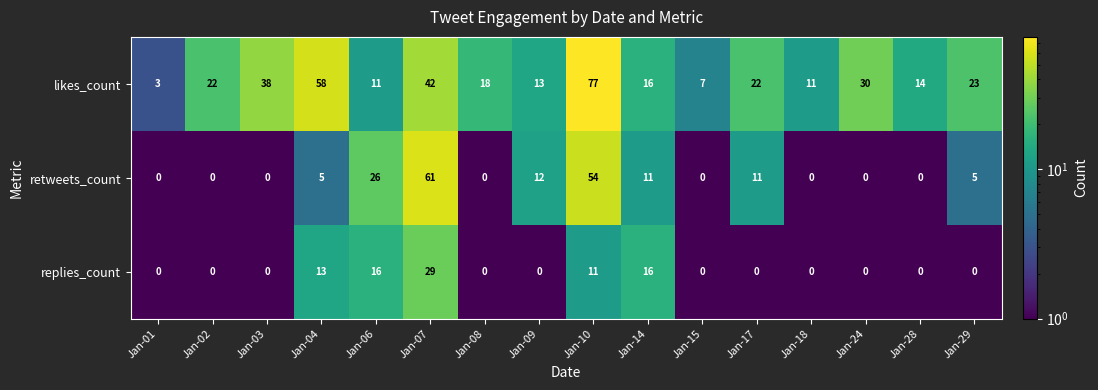

Is the value of retweets_count at Jan-01 greater than the value of likes_count at Jan-10?

No